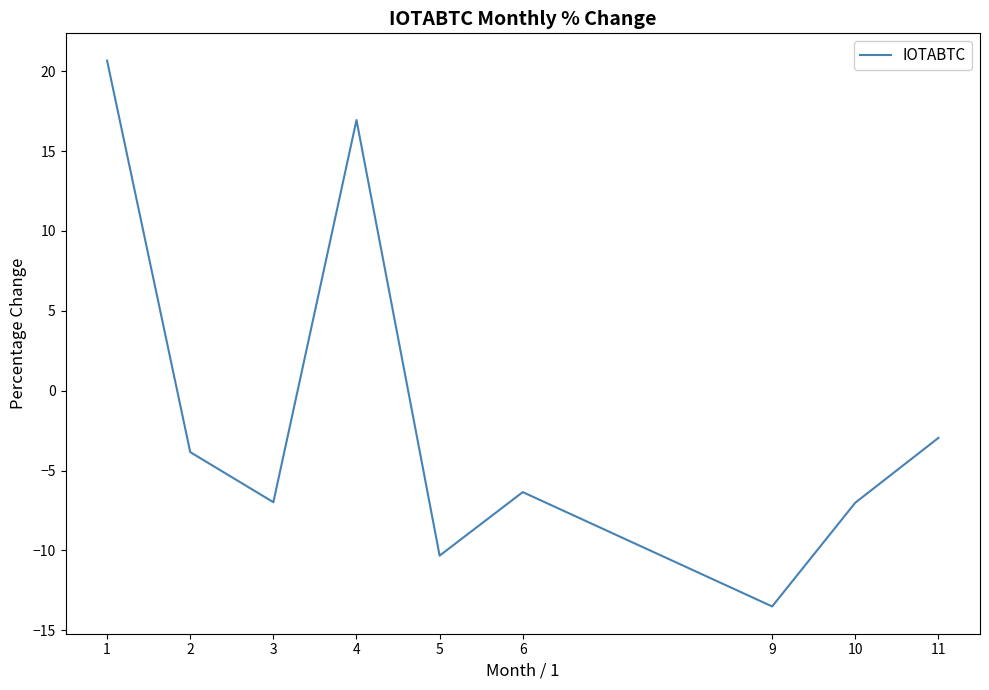

At which category does the chart reach its minimum across all series?

9